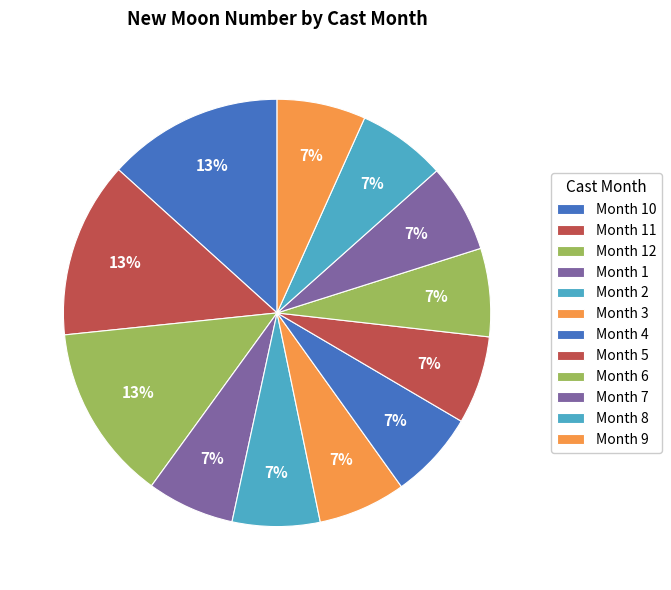

Count the number of slices in the pie.

12